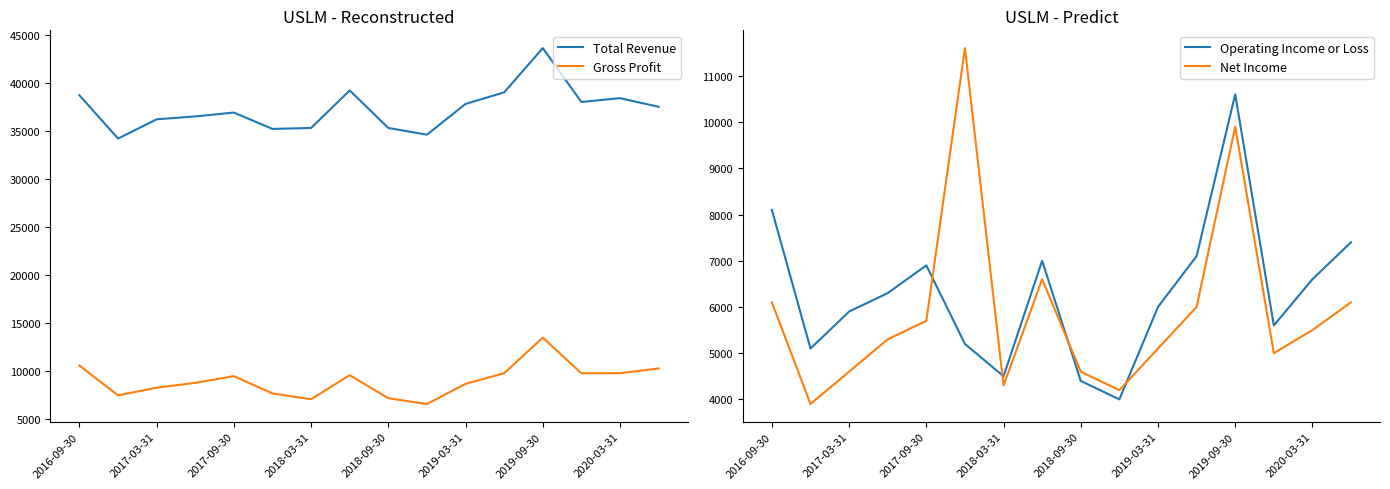

How many values in the Net Income series exceed 5500?

7